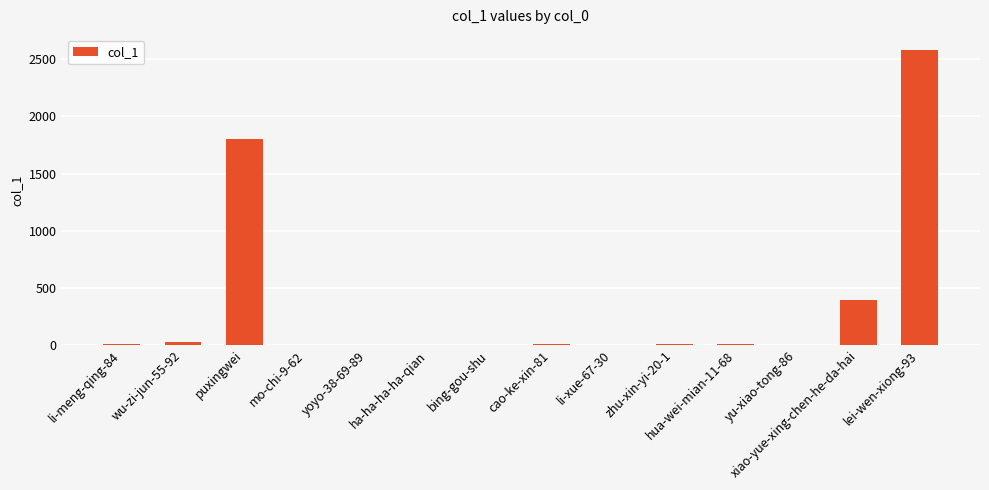

Which label corresponds to the largest value in the chart?

lei-wen-xiong-93